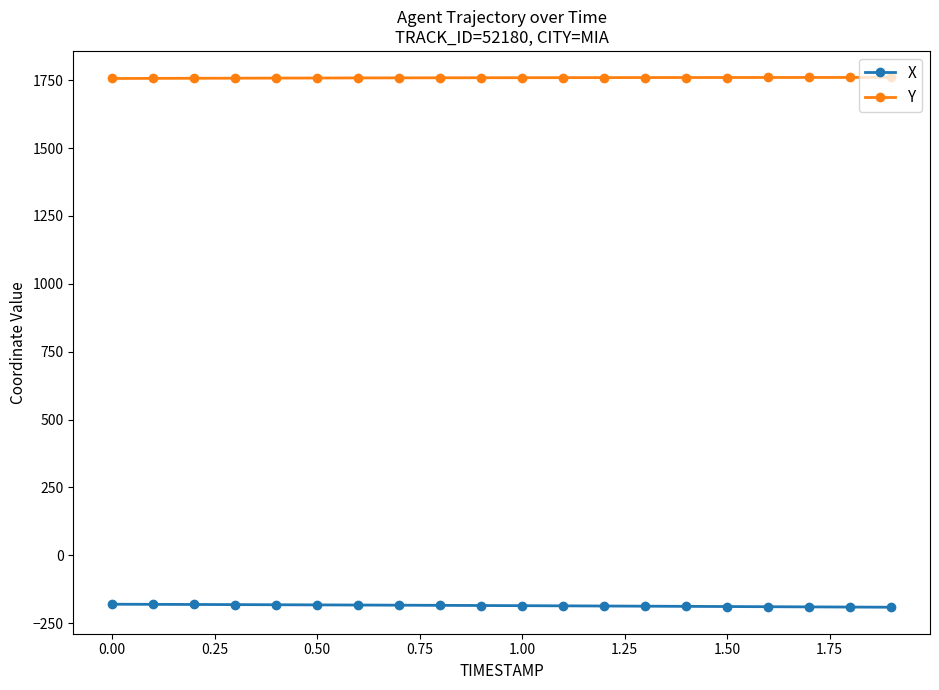

List the series in order of their overall mean, lowest first.

X, Y